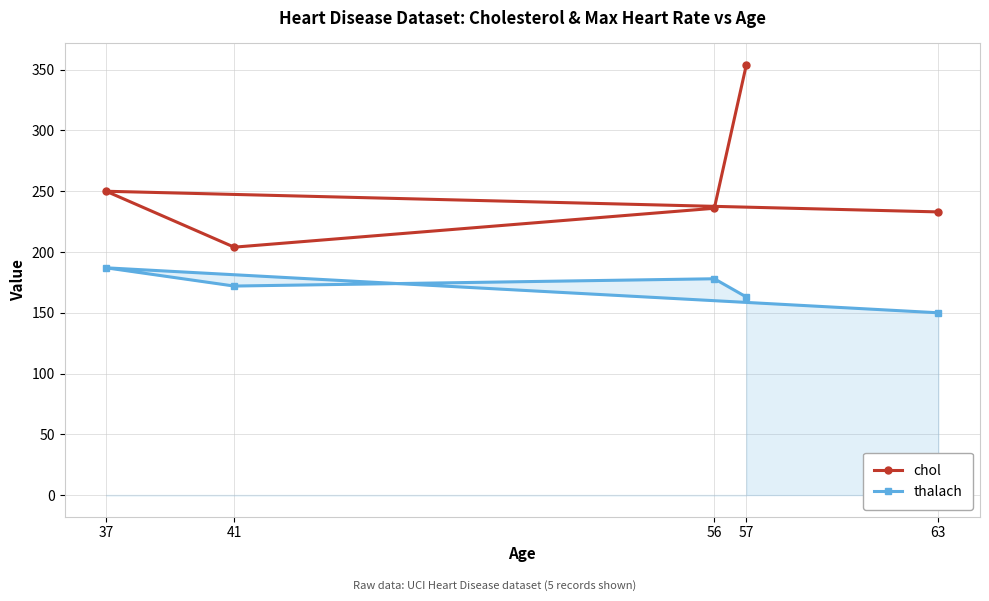

How many thalach values are between 163 and 178?

3